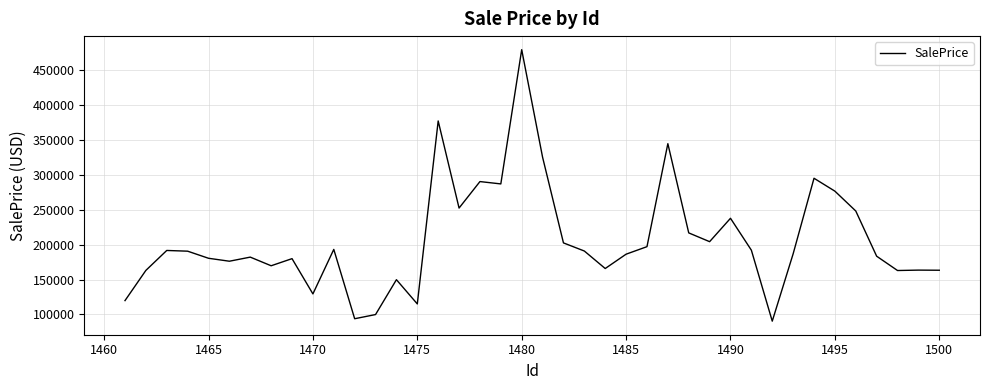

What is the greatest value displayed?

479153.0